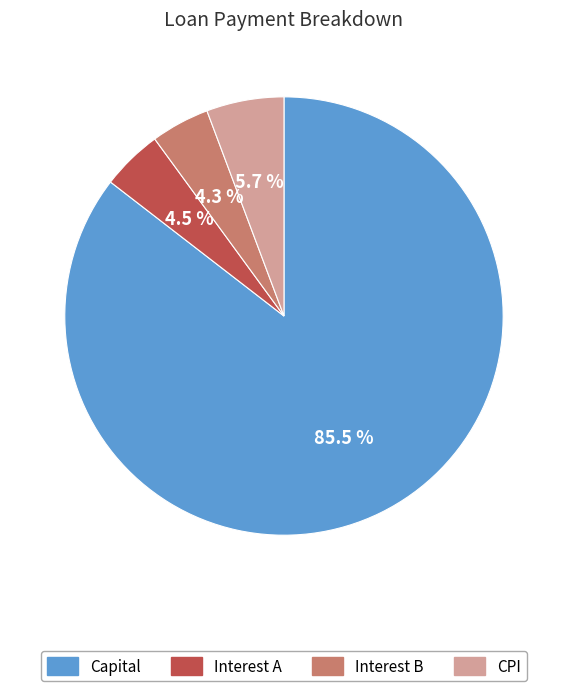

Is there any slice that represents more than half of the pie?

Yes